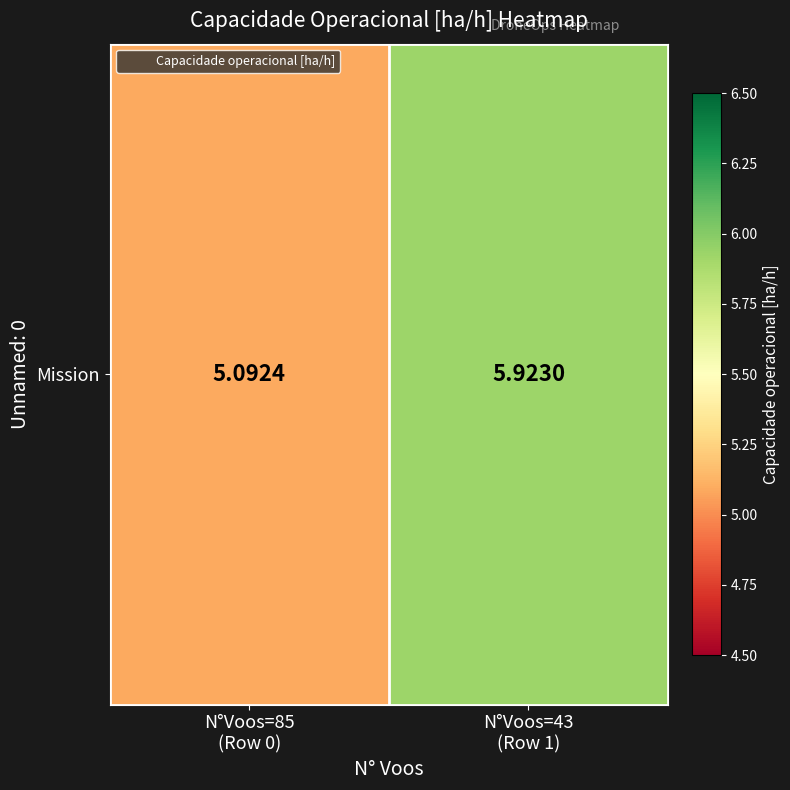

Which category has the lowest value across all series?

N°Voos=85
(Row 0)